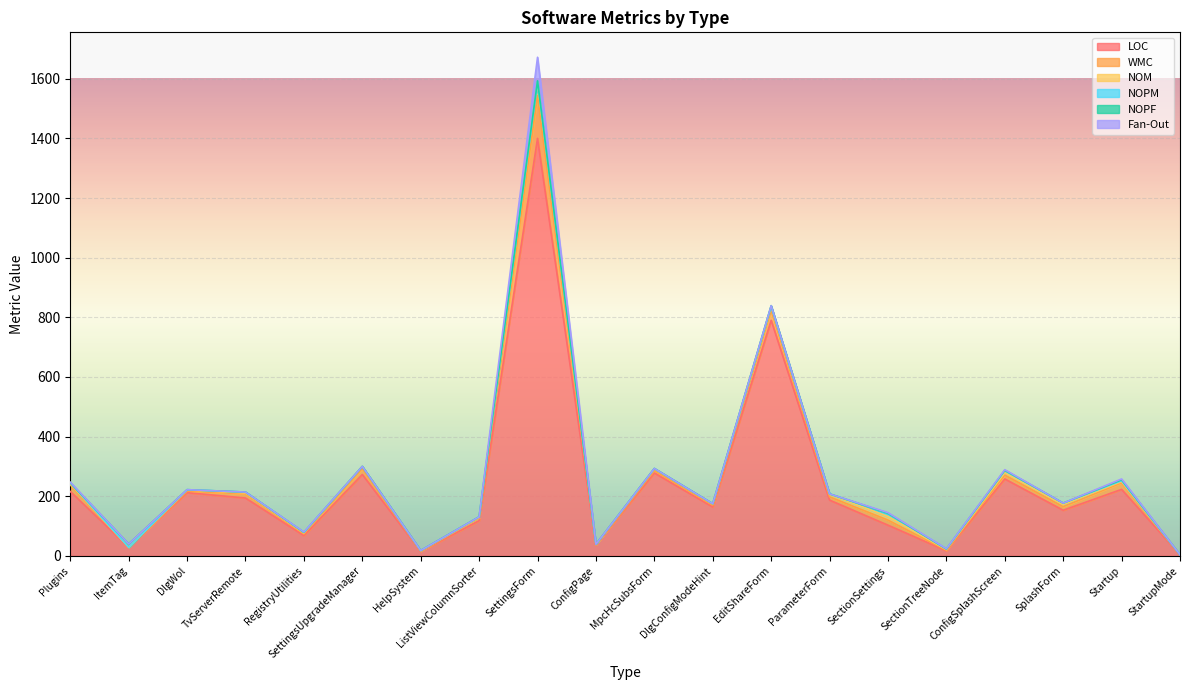

How many categories are shown in the chart?

20